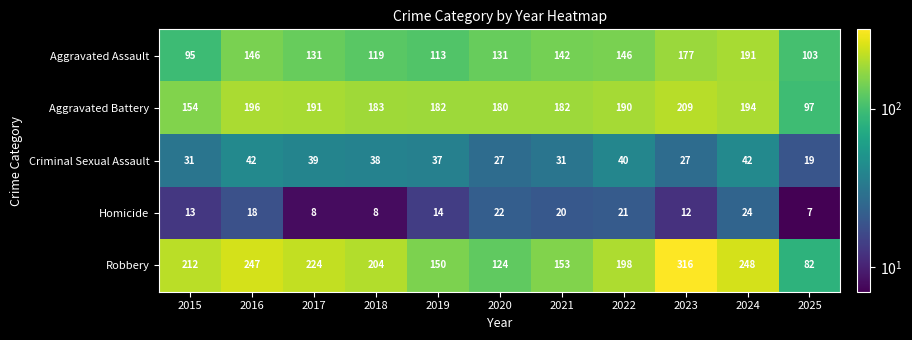

Rank the series at 2023 from lowest to highest value.

Homicide, Criminal Sexual Assault, Aggravated Assault, Aggravated Battery, Robbery